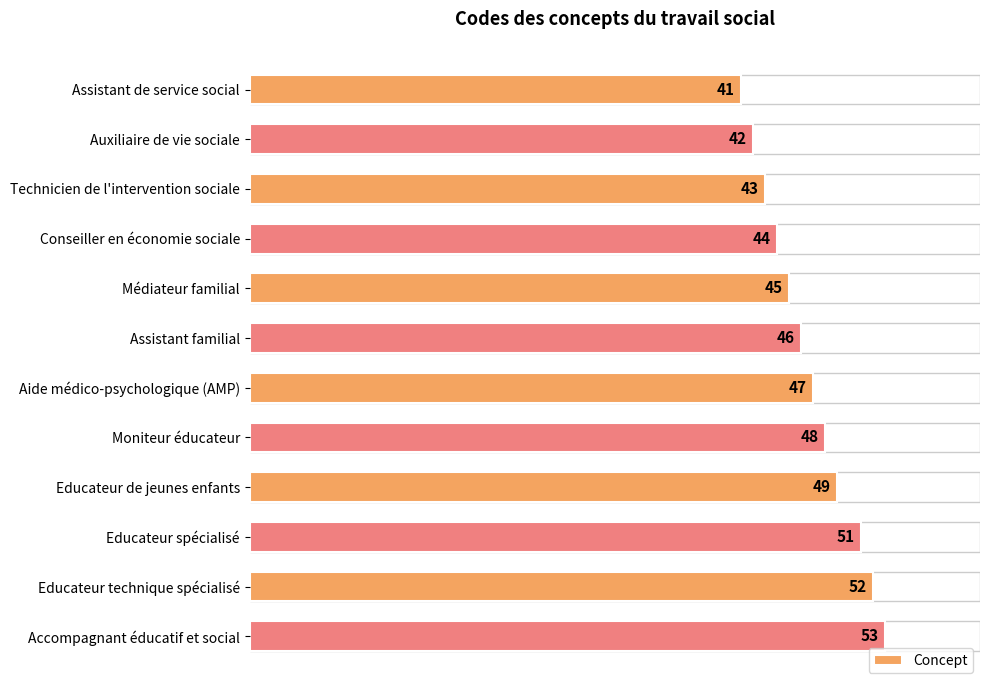

The value at Technicien de l'intervention sociale is 43. True or false?

True